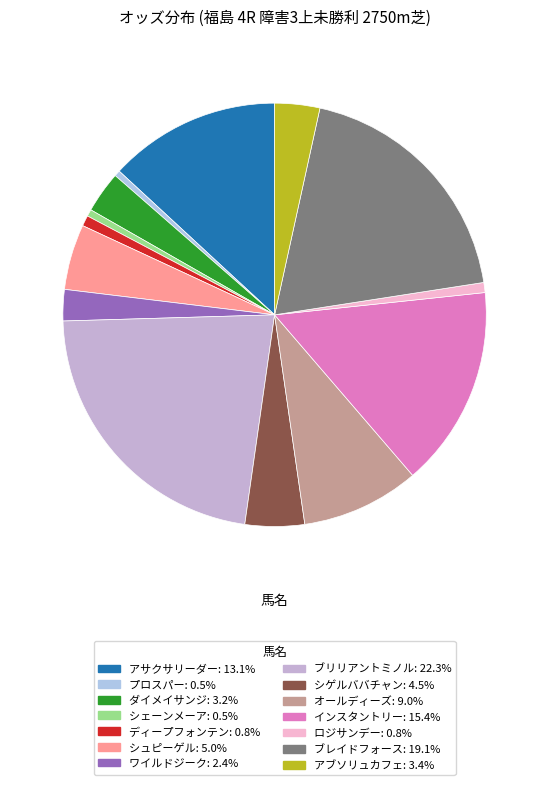

To the nearest percent, what percentage of the pie is シェーンメーア?

1%